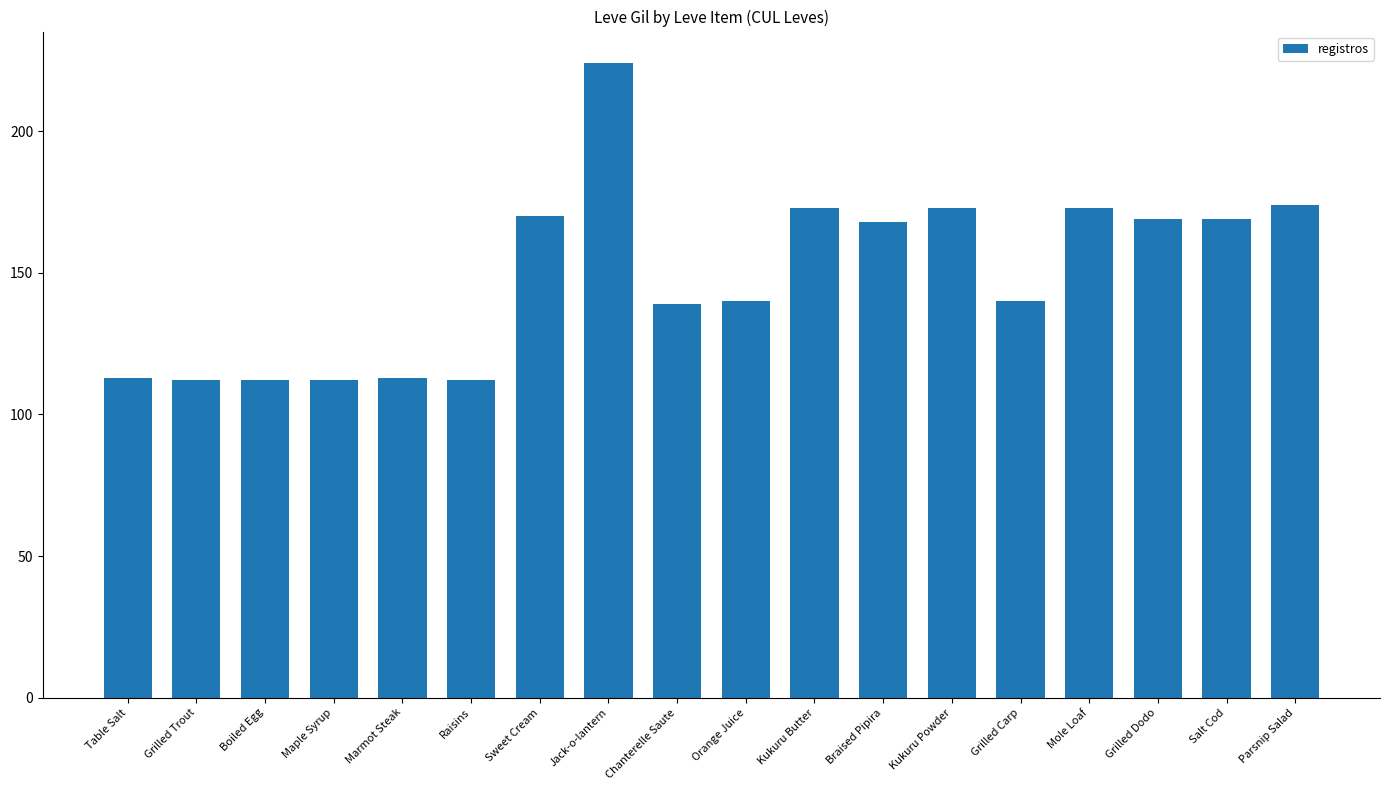

What is the minimum value shown in the chart?

112